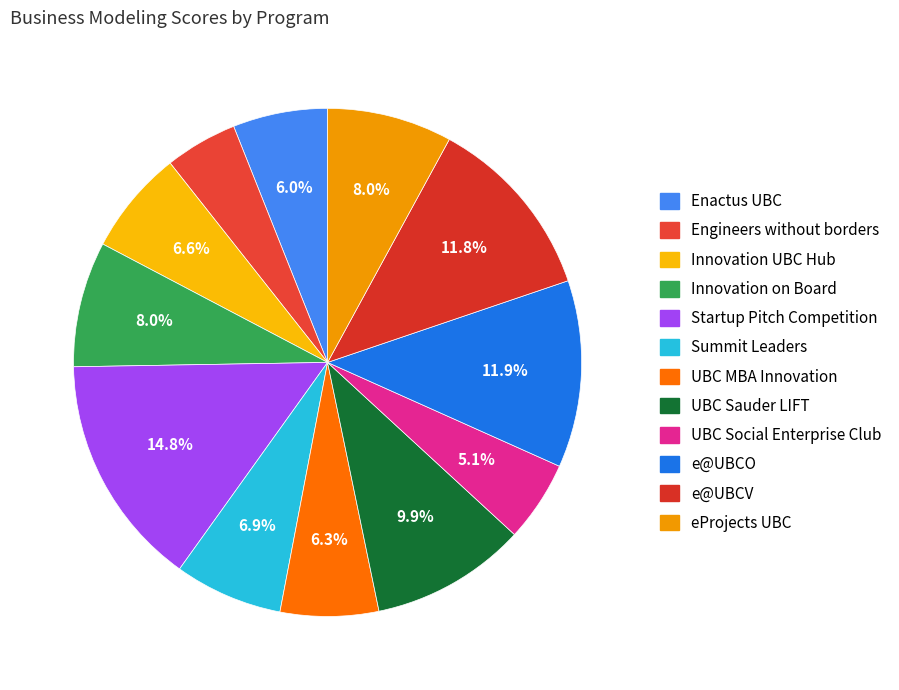

True or false: Innovation UBC Hub accounts for 7% of the total.

True